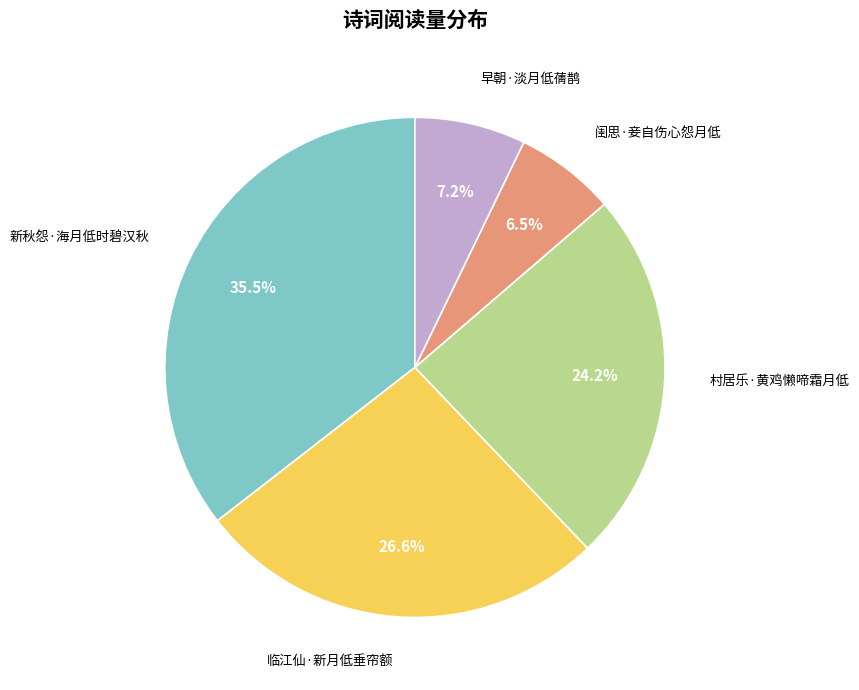

Approximately how many times larger is the value at 村居乐·黄鸡懒啼霜月低 compared to 早朝·淡月低蒨鹊?

3.4